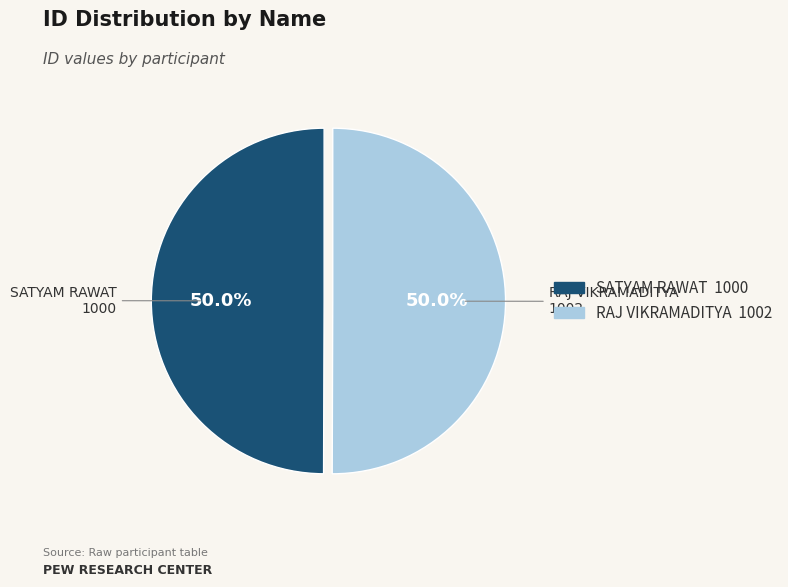

What portion of the pie excludes SATYAM RAWAT?

50.0%